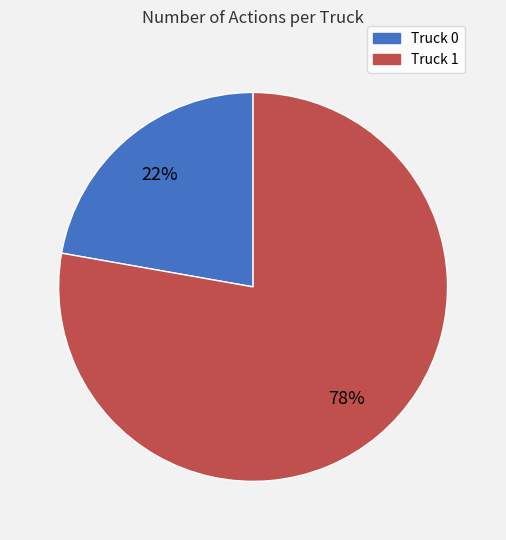

What is the ratio of the value at Truck 0 to the value at Truck 1?

0.3